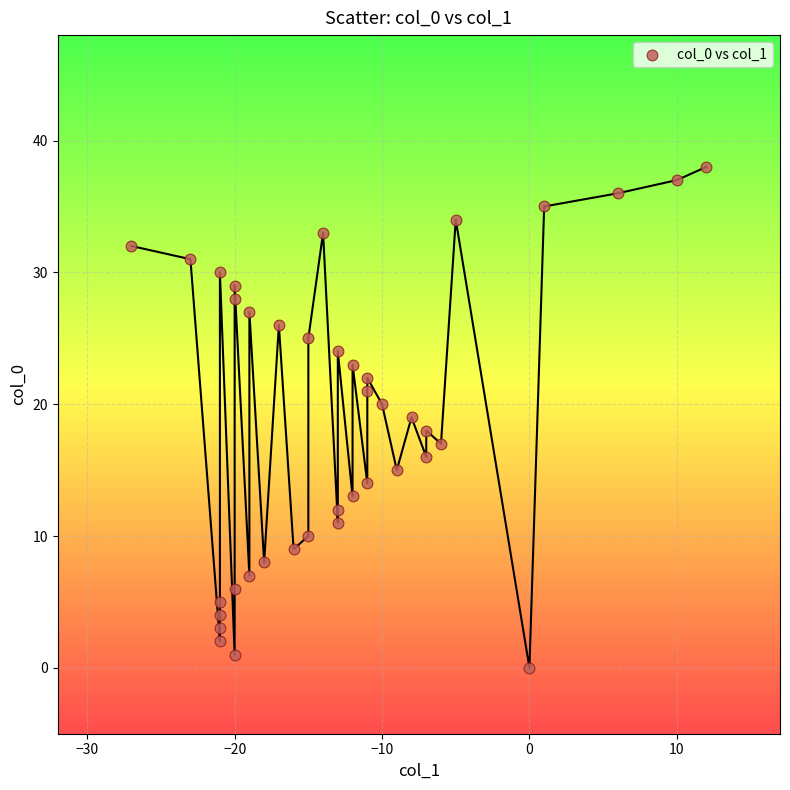

What is the range of Y values (max minus min)?

38